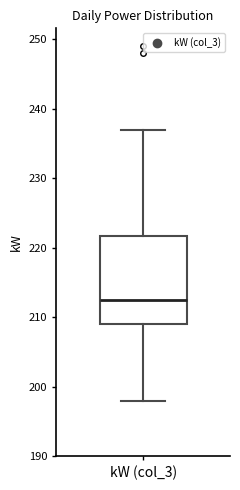

Where is the lower edge of the box for kW (col_3) on the y-axis? The values are not printed on the chart, so give them approximately, as read against the axis.

209